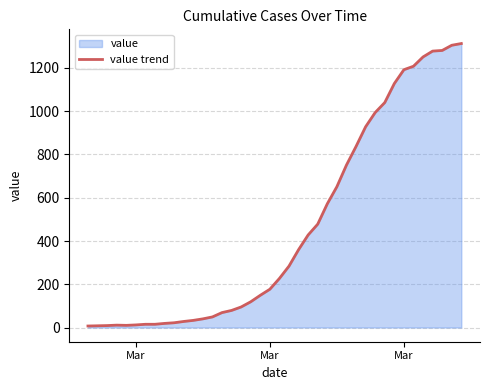

What is the difference between the maximum and minimum values?

1306